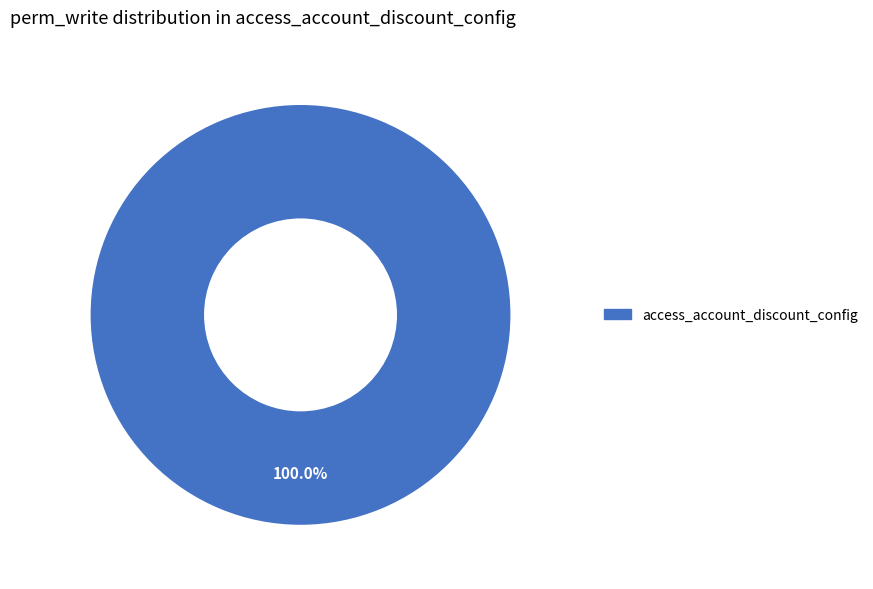

How many slices are in this pie chart?

1